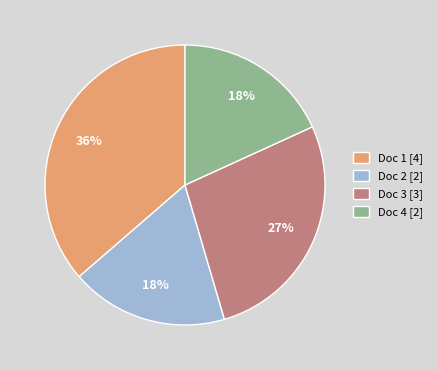

Is Doc 4 [2] the majority of the pie?

No